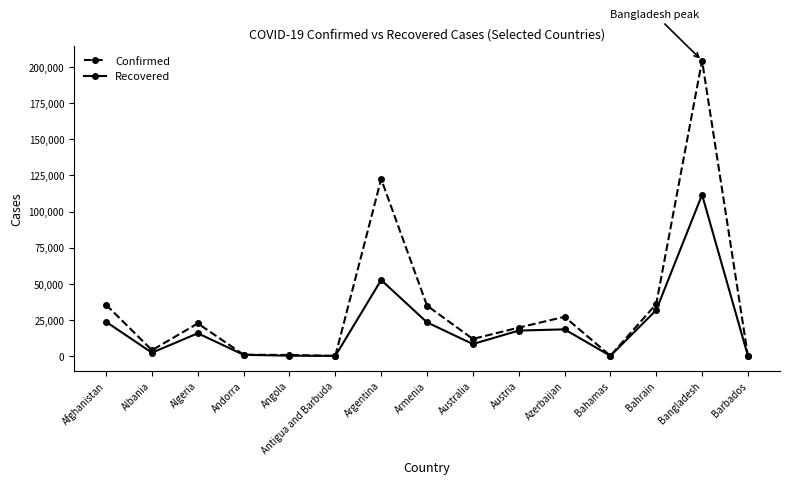

What is the label of the 7th point from the right?

Australia